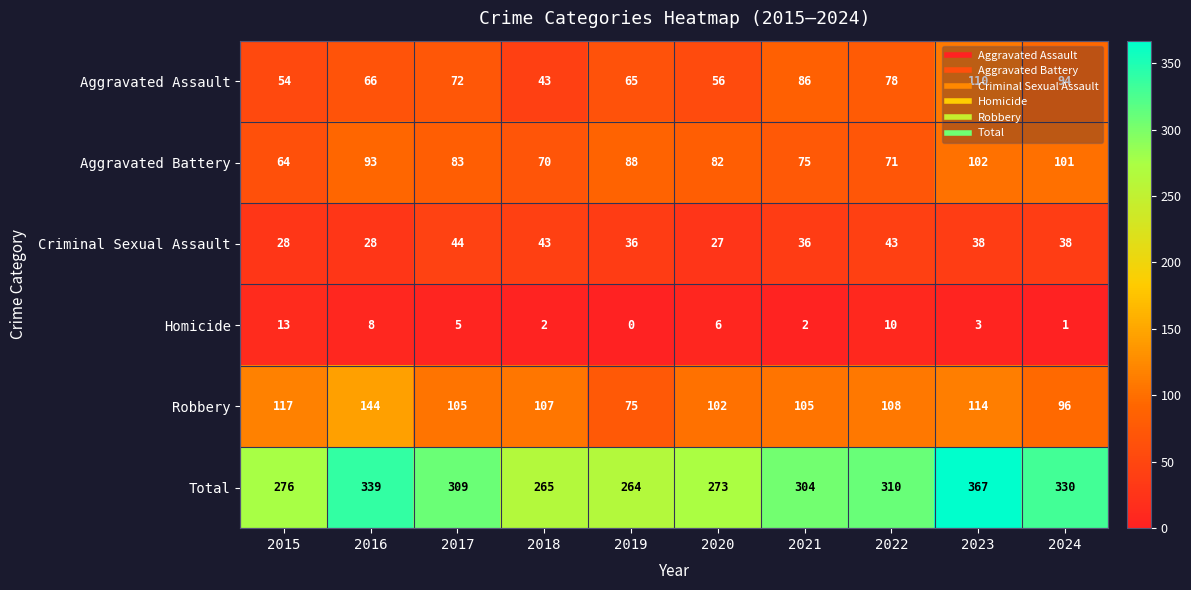

Which series has the largest range (max minus min)?

Total